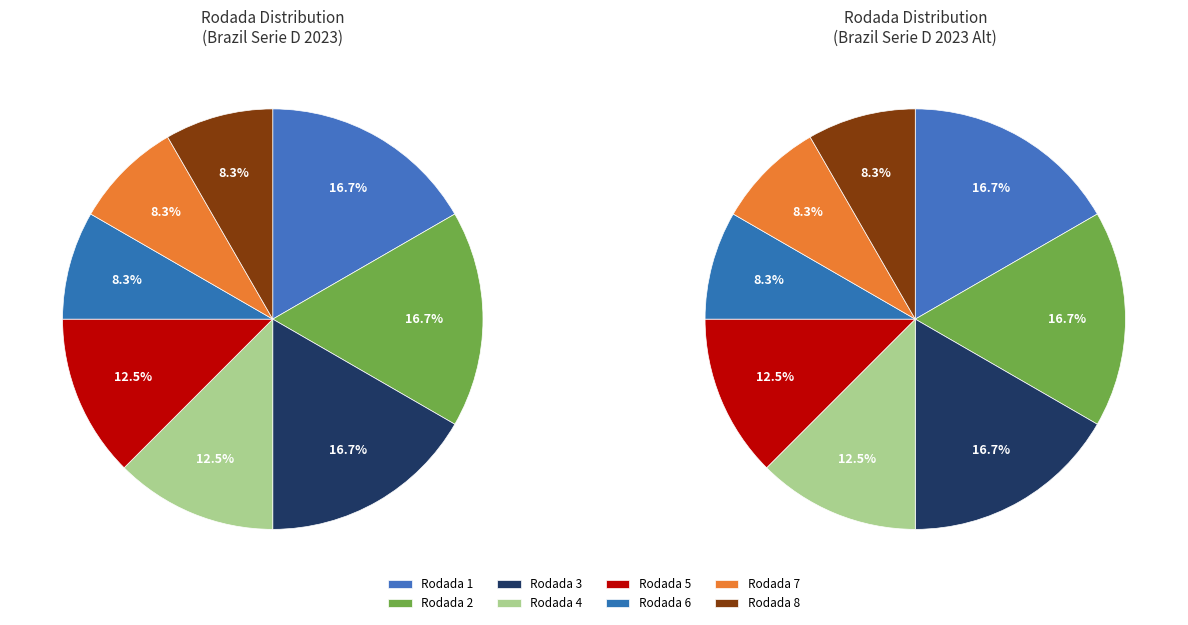

What is the largest slice in the pie chart?

Rodada 1